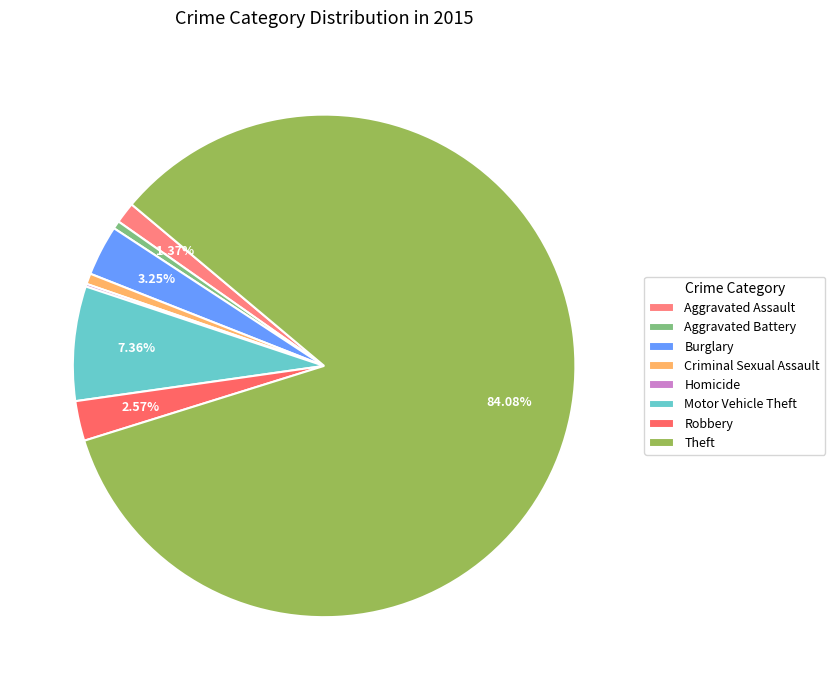

To the nearest percent, what is the combined percentage of Homicide and Motor Vehicle Theft?

8%